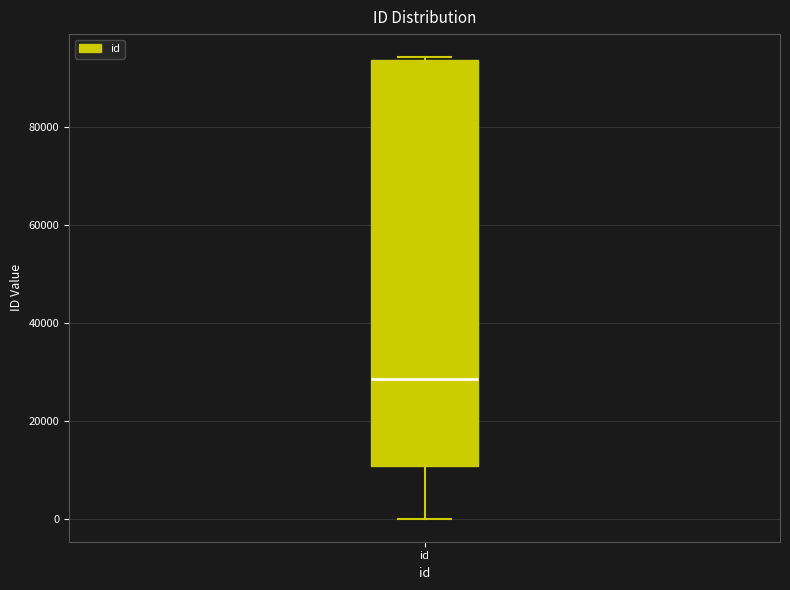

Read this box plot against the y-axis: the position of the median line, the range covered by the box, and the ends of both whiskers. The values are not printed on the chart, so give them approximately, as read against the axis.

median 28000, box 10000 to 94000, whiskers 0 to 94000